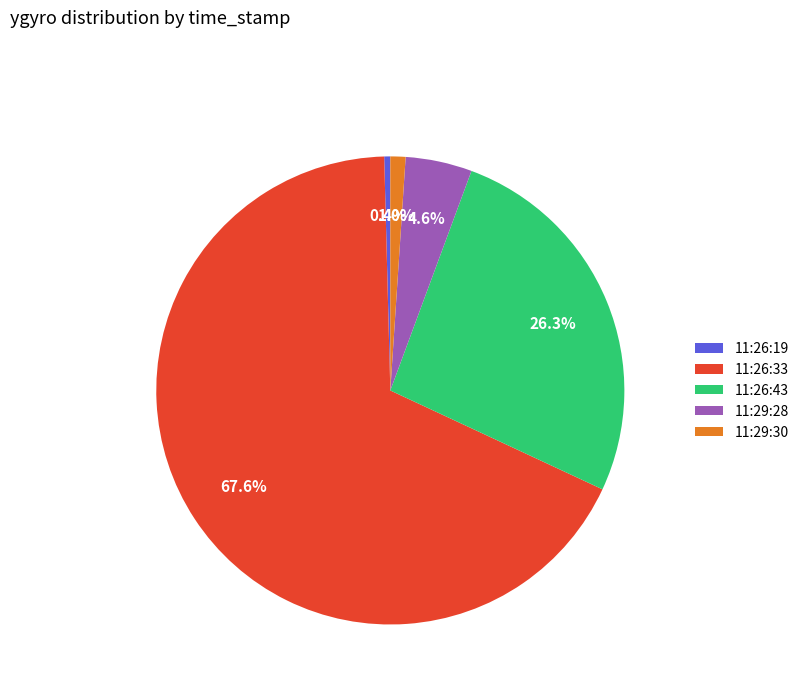

How many segments does this pie chart have?

5